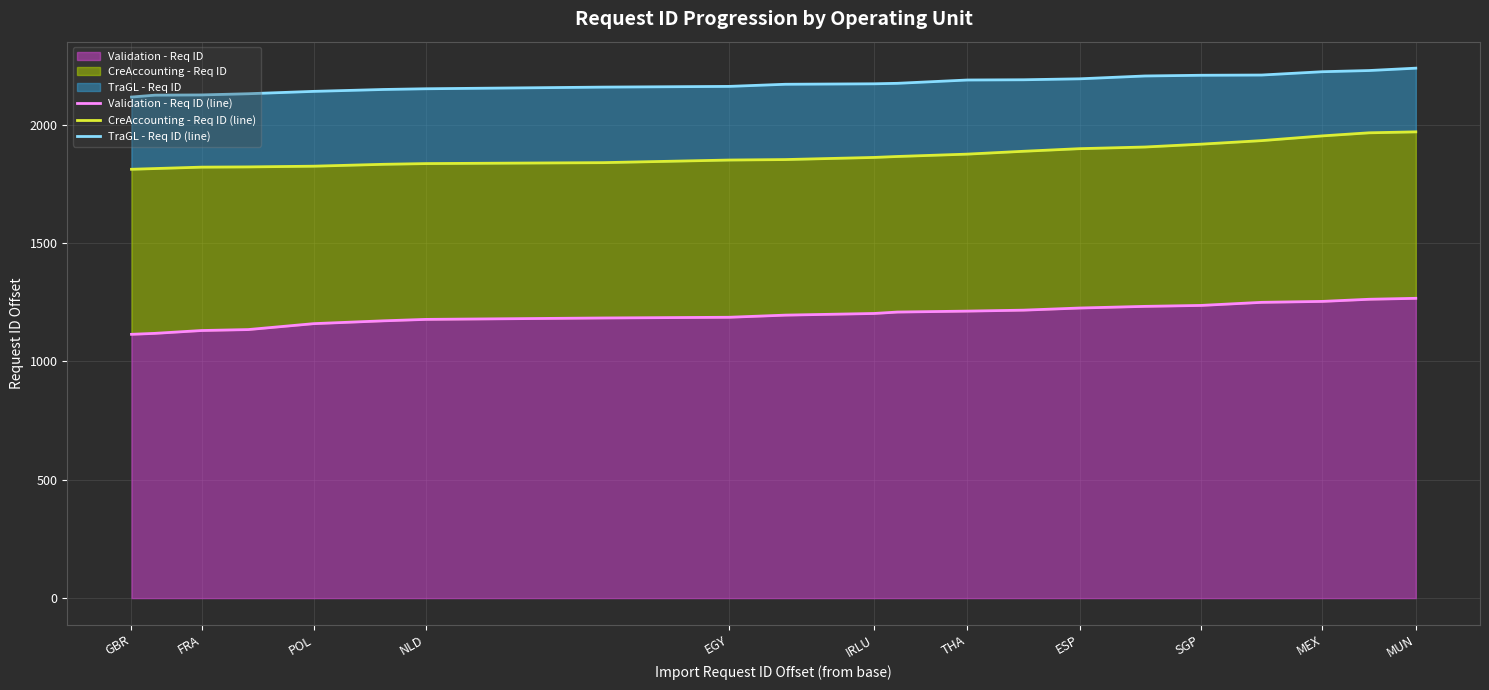

List the series in order of their overall mean, highest first.

TraGL - Req ID (line), CreAccounting - Req ID (line), Validation - Req ID (line)